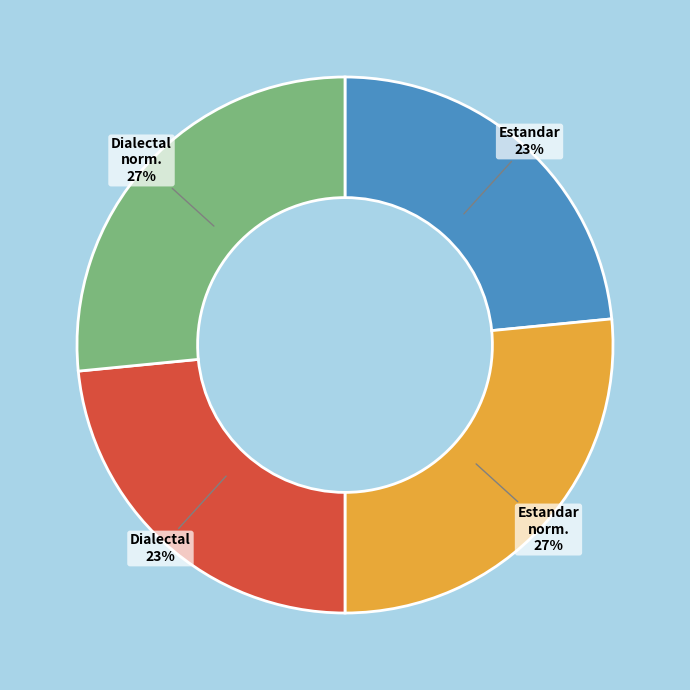

To the nearest percent, what is the average slice percentage?

25%